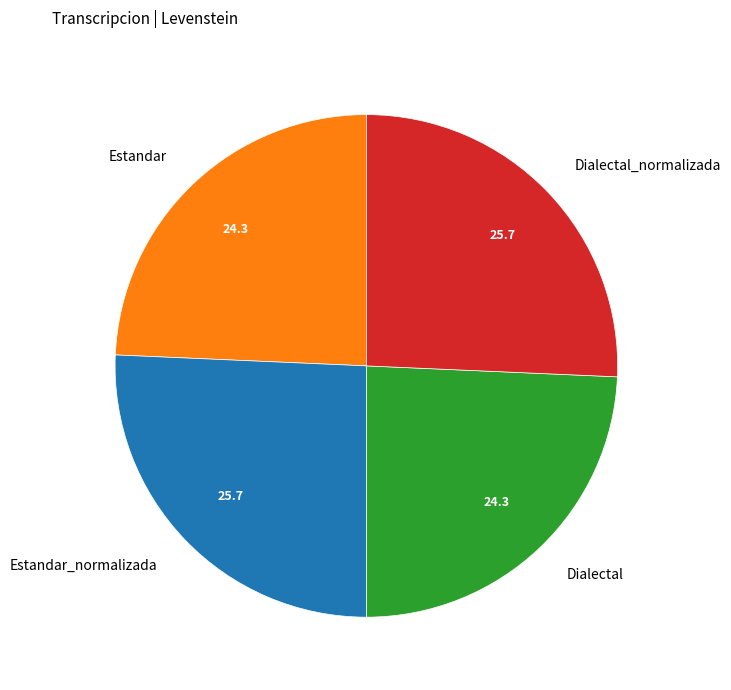

How many slices are in this pie chart?

4